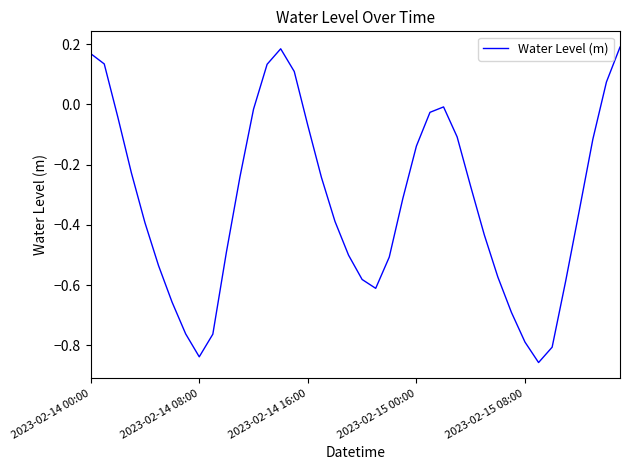

What is the difference between the maximum and minimum values?

1.0